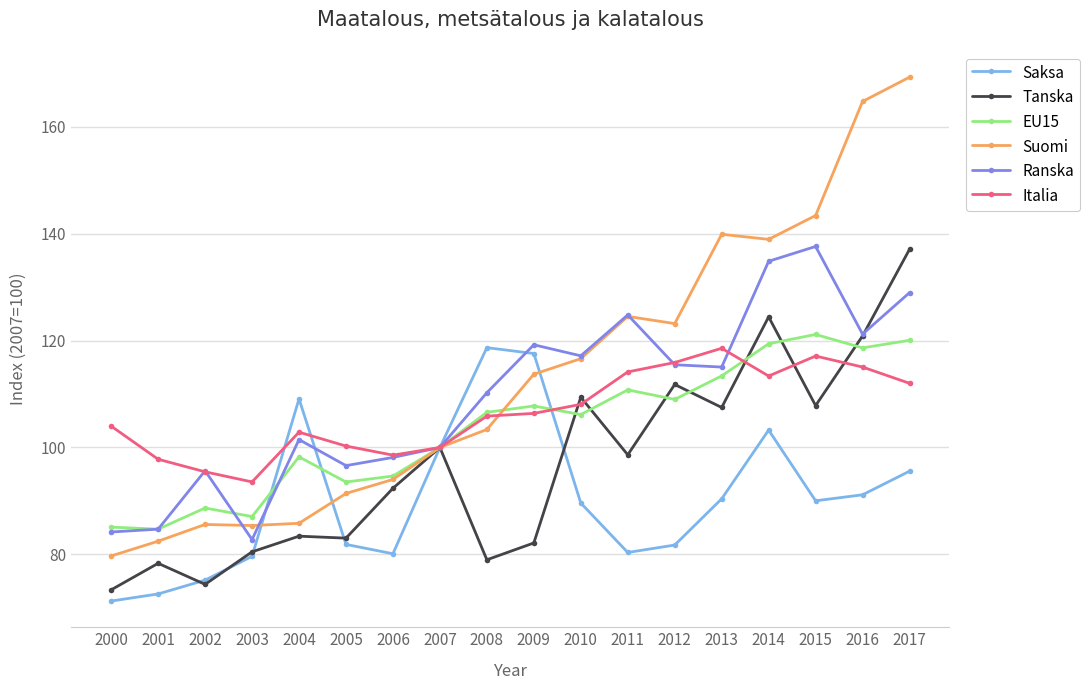

What are all the series names shown in the legend?

Saksa, Tanska, EU15, Suomi, Ranska, Italia